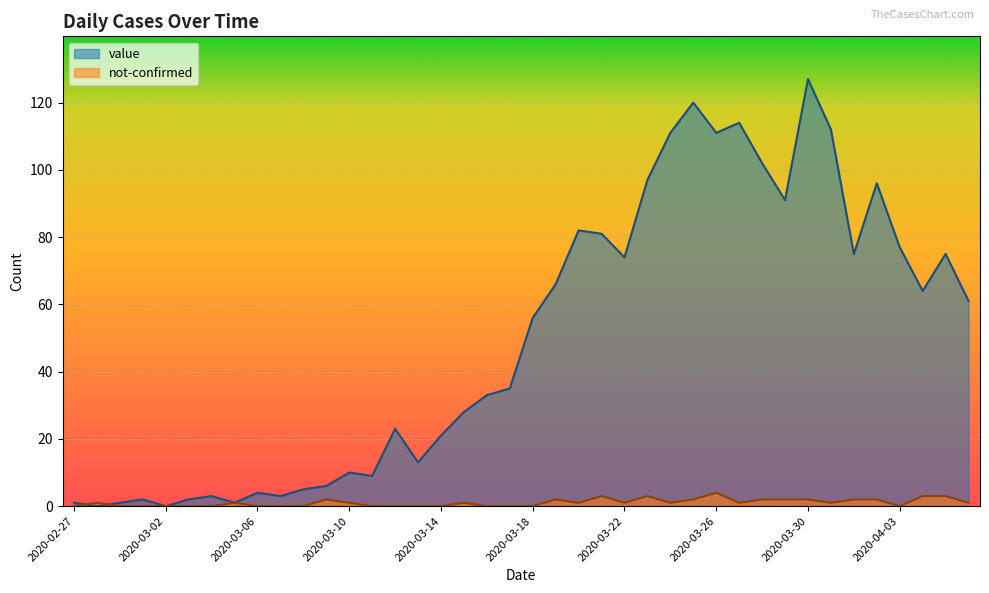

What is the difference between the maximum and minimum values in the not-confirmed series?

4